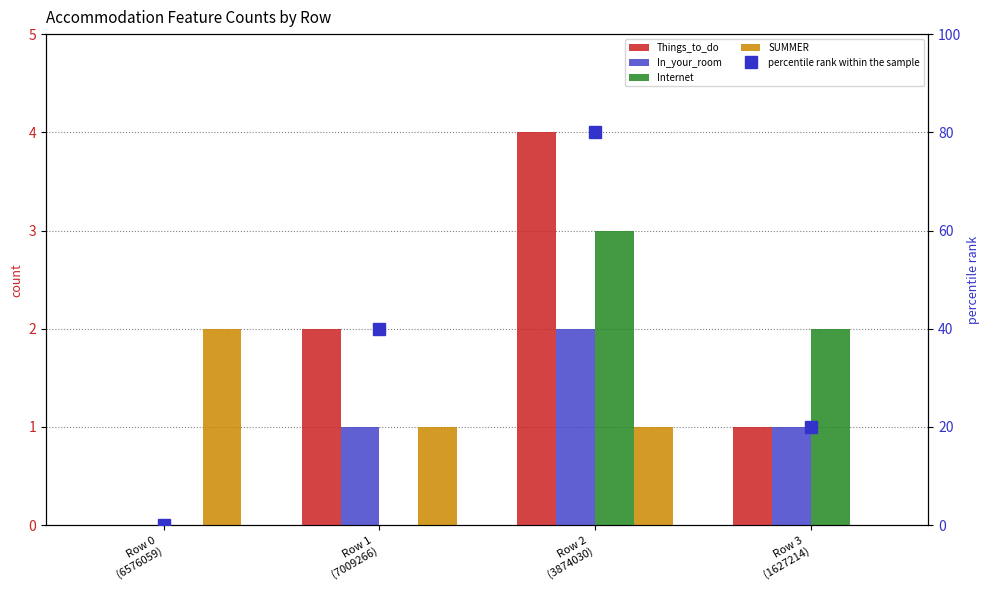

What is the average value of the SUMMER series?

1